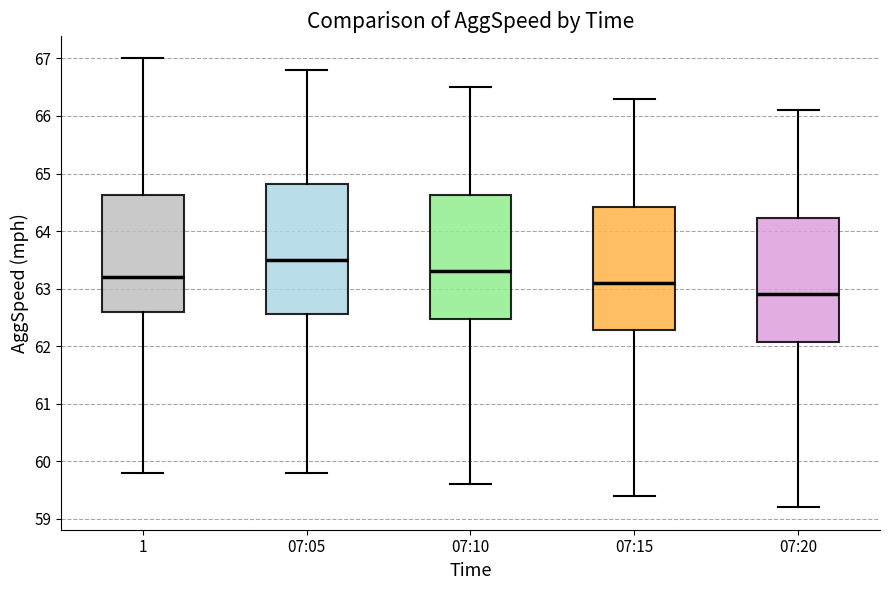

Which box has the highest median line?

07:05